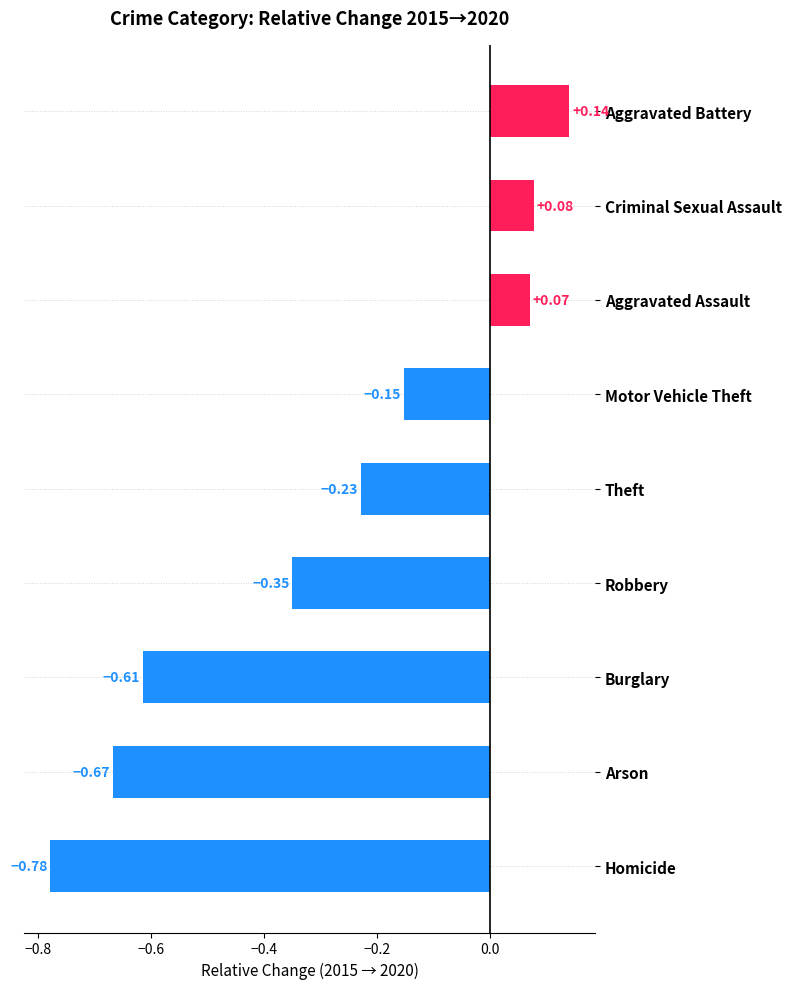

At which category does the chart reach its peak across all series?

Aggravated Battery